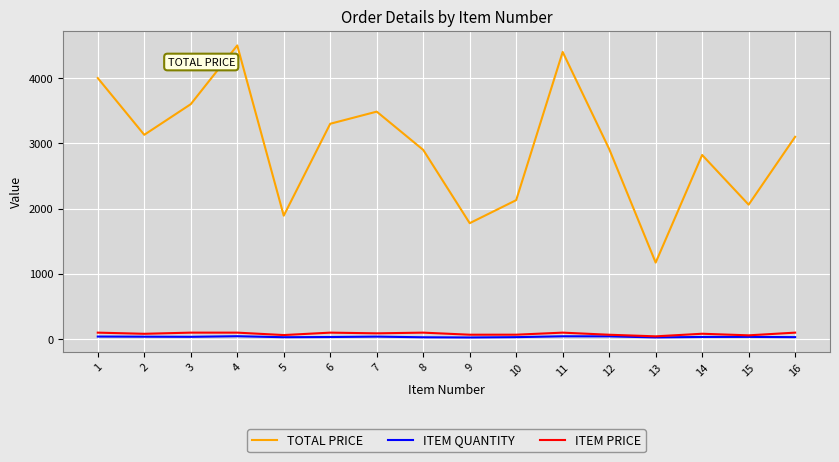

What is the maximum value for TOTAL PRICE?

4500.0